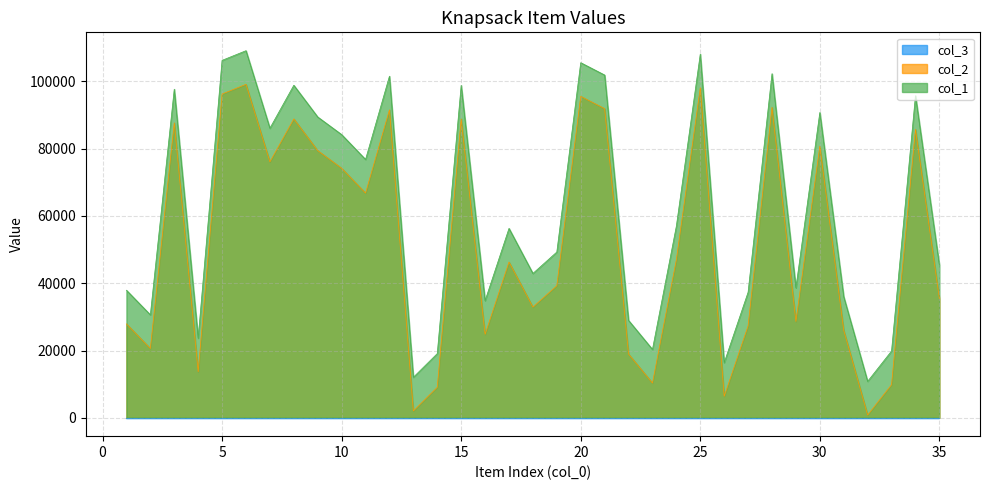

Does the chart display data point markers on the line(s)?

No